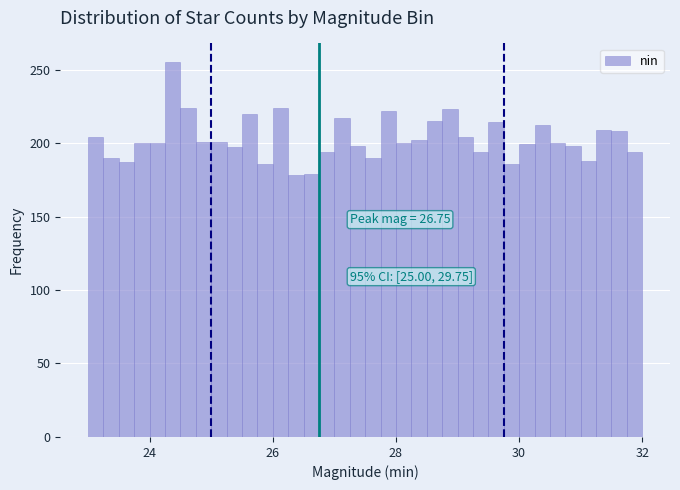

Read against the x-axis, roughly where is the centre of the tallest bar?

24.4